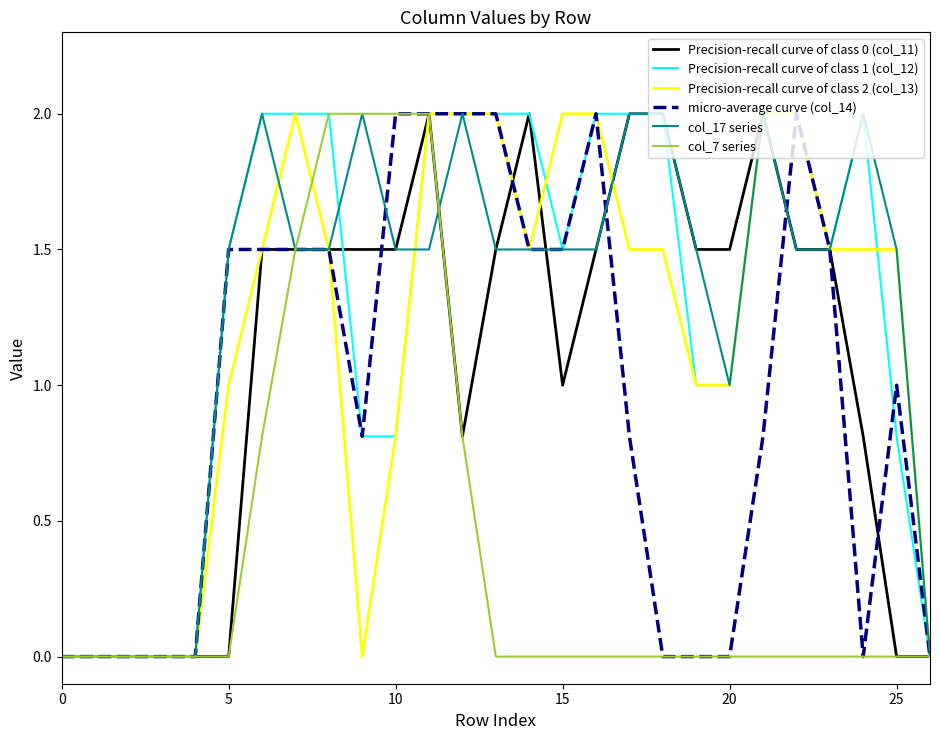

What is the maximum value shown in the chart?

2.0